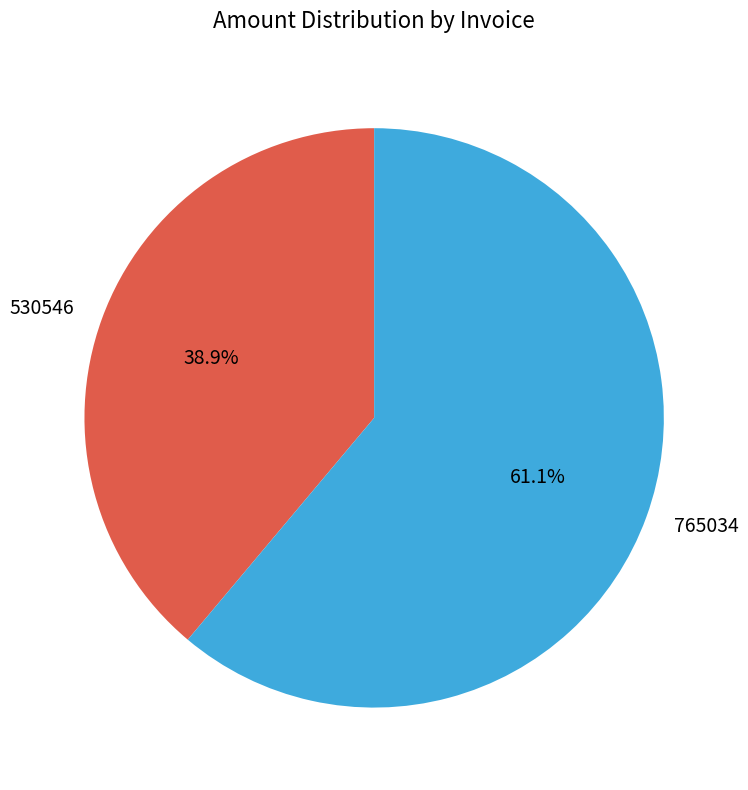

True or false: 530546 accounts for 39% of the total.

True